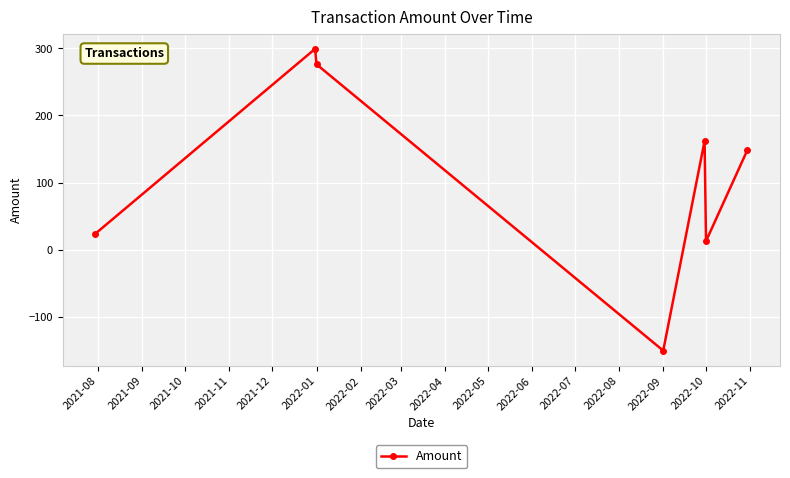

Reading left to right, list all the values displayed in this chart.

24.0	299.0	276.0	-150.0	162.0	13.0	148.5